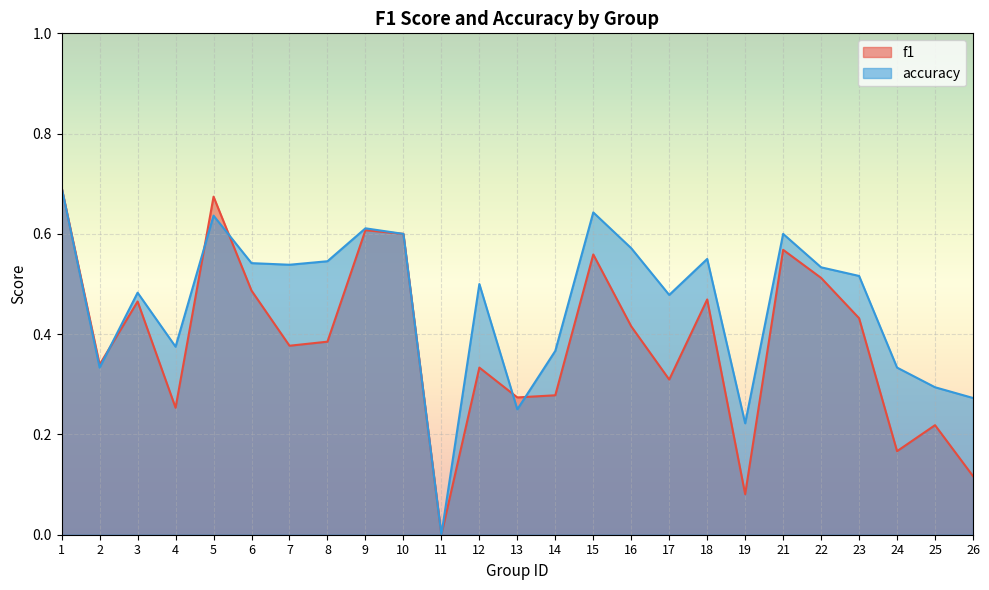

What is the sum of all accuracy values?

11.5